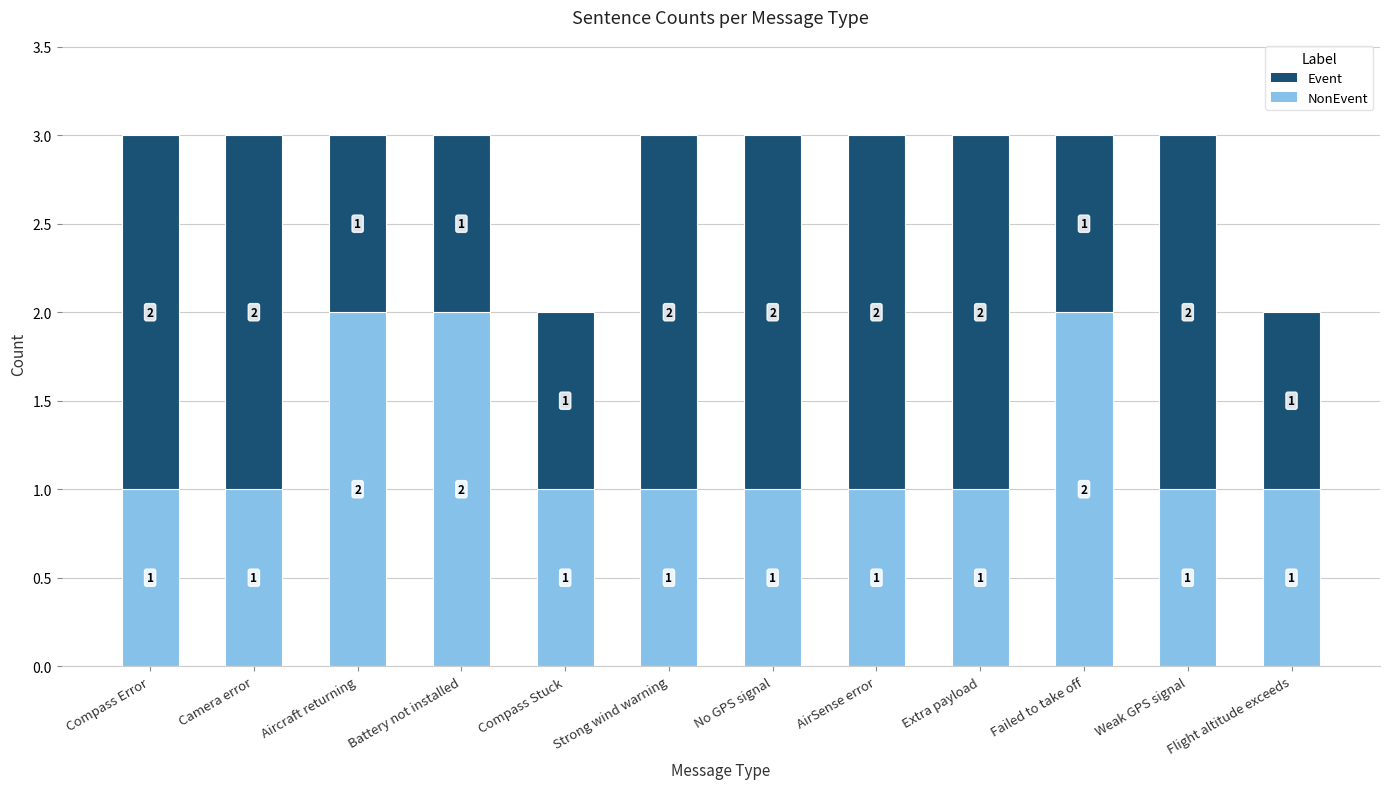

Rank the series by their average value, from highest to lowest.

Event, NonEvent